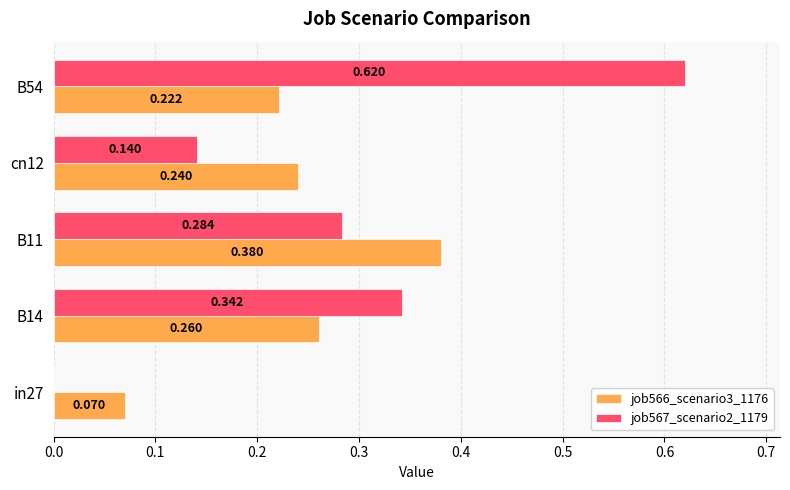

Is the value of job567_scenario2_1179 at in27 greater than the value of job566_scenario3_1176 at in27?

No